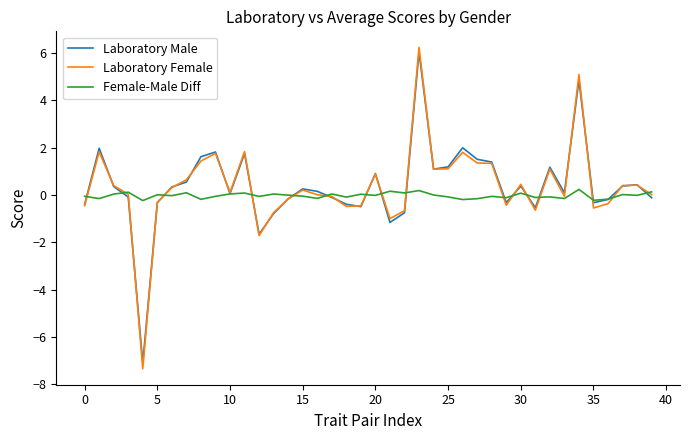

What is the maximum value shown in the chart?

6.2